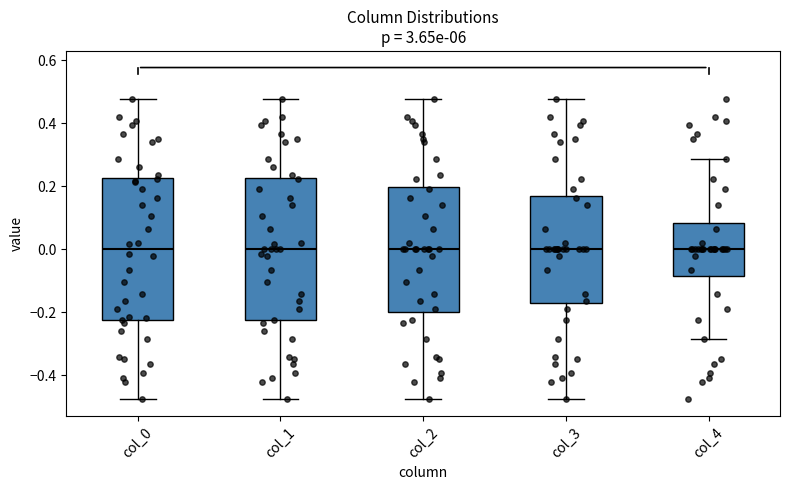

Reading left to right, transcribe this box plot: for each box, give where its median line is, the range the box spans, and where its two whiskers end, as read against the y-axis. The values are not printed on the chart, so give them approximately, as read against the axis.

col_0: median 0.00, box -0.22 to 0.22, whiskers -0.48 to 0.48
col_1: median 0.00, box -0.22 to 0.22, whiskers -0.48 to 0.48
col_2: median 0.00, box -0.20 to 0.20, whiskers -0.48 to 0.48
col_3: median 0.00, box -0.18 to 0.18, whiskers -0.48 to 0.48
col_4: median 0.00, box -0.08 to 0.08, whiskers -0.28 to 0.28